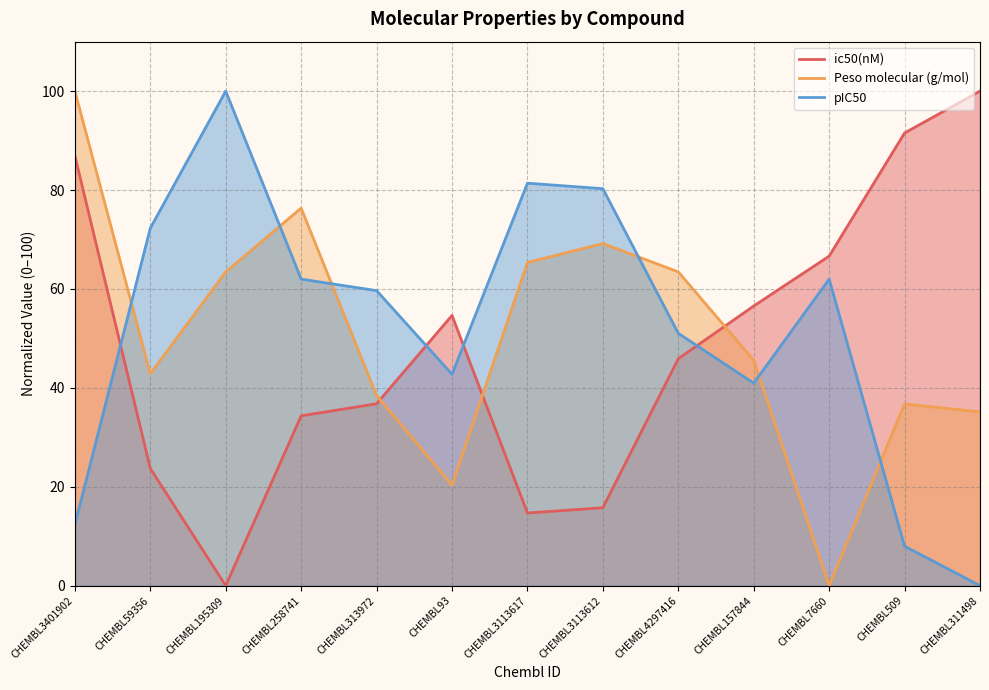

What are all the series names shown in the legend?

ic50(nM), Peso molecular (g/mol), pIC50